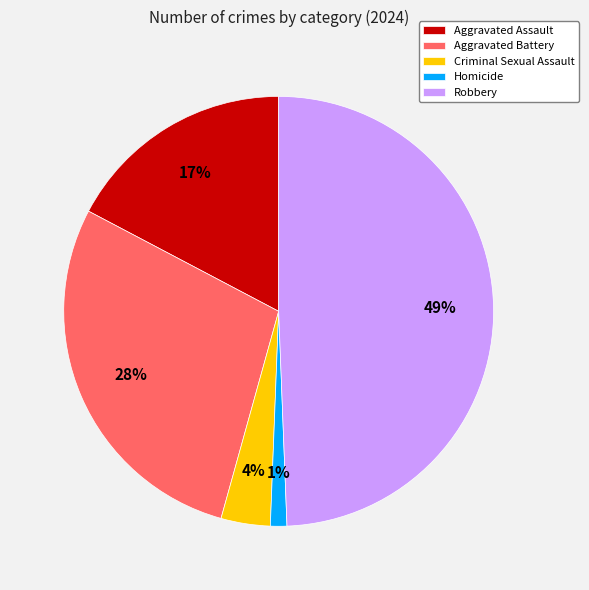

Count the number of slices in the pie.

5